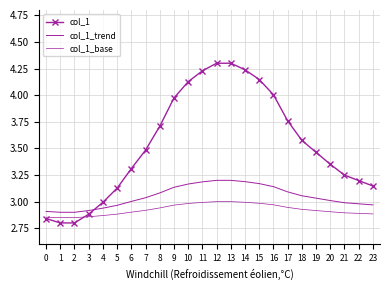

What is the value of the col_1_trend point at the 14th from the left?

3.2